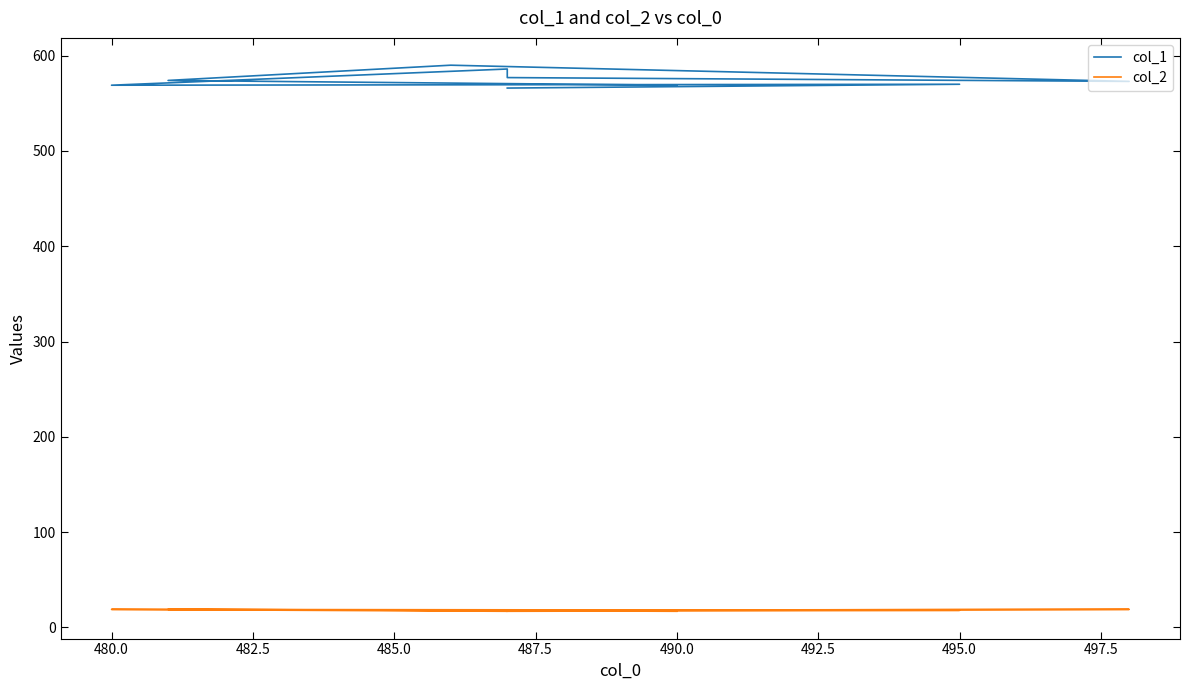

Which series has the largest total across all categories?

col_1